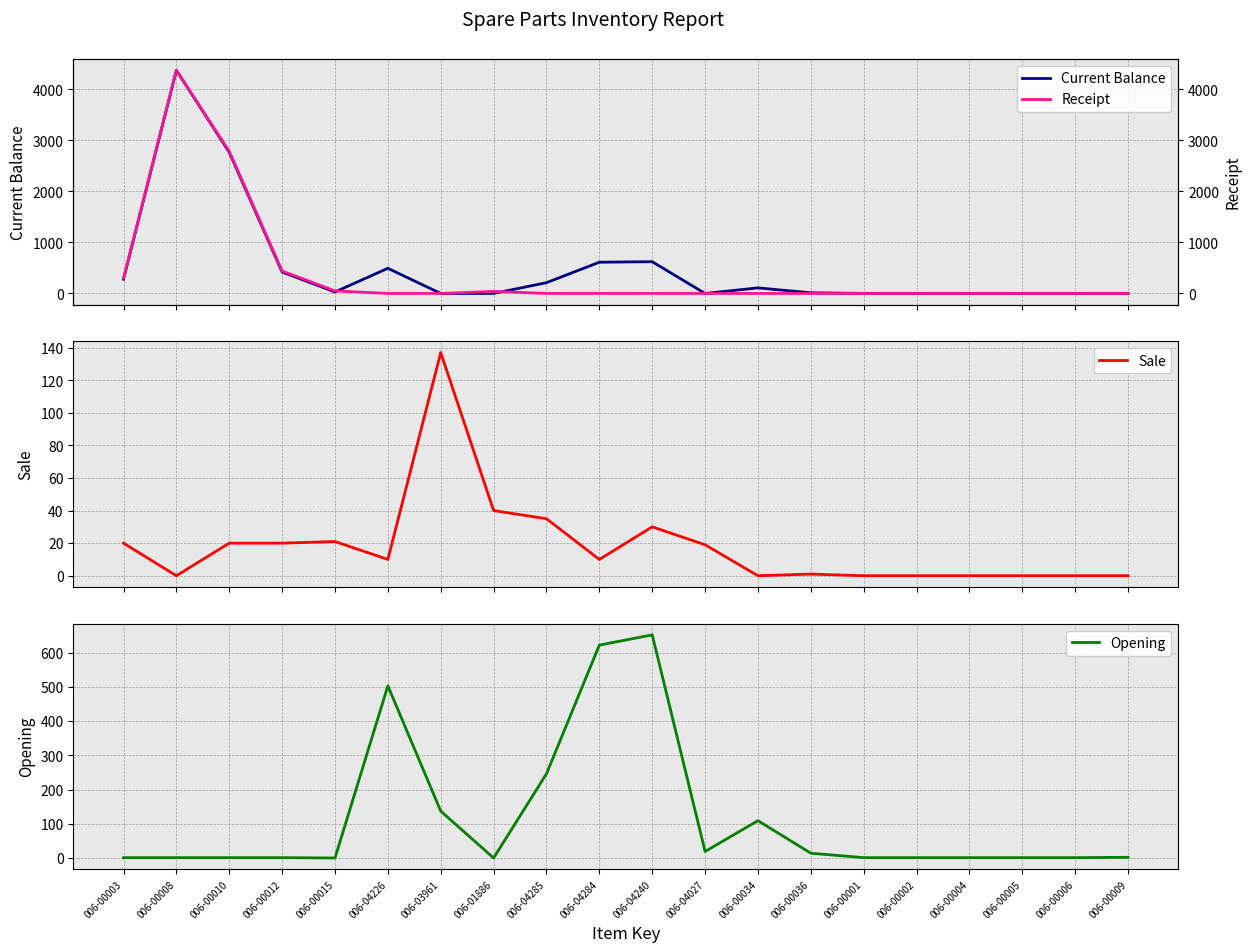

The value of Sale at 006-04226 is 3. True or false?

False